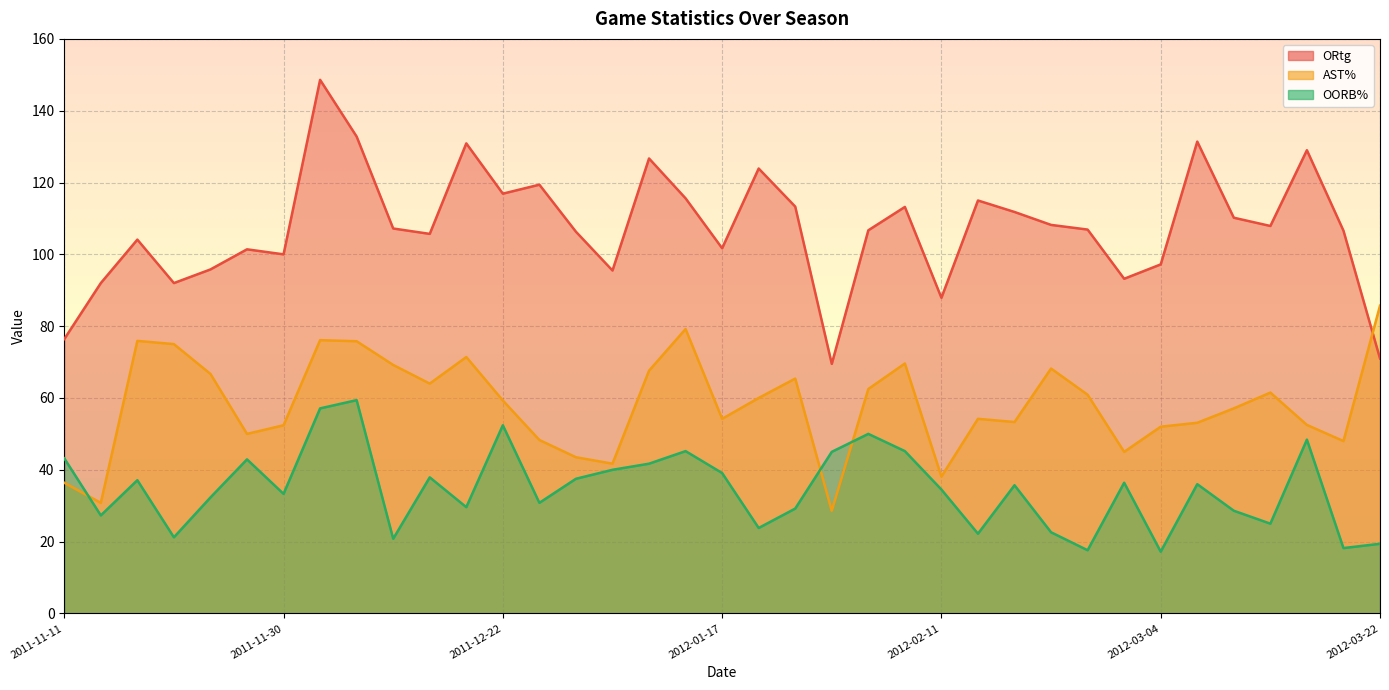

True or false: OORB% and AST% intersect in this chart.

True